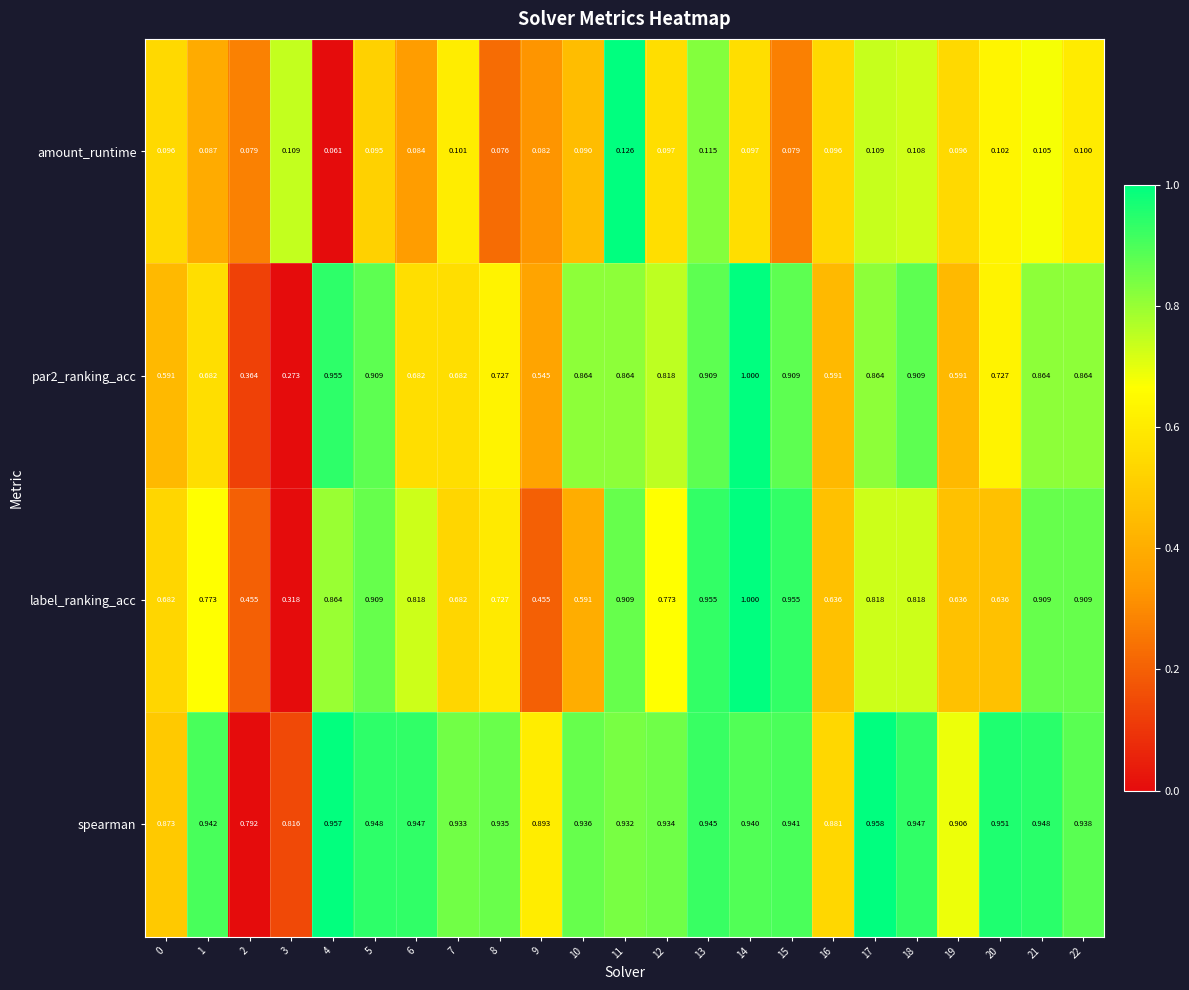

At which category is the sum across all series the highest?

14